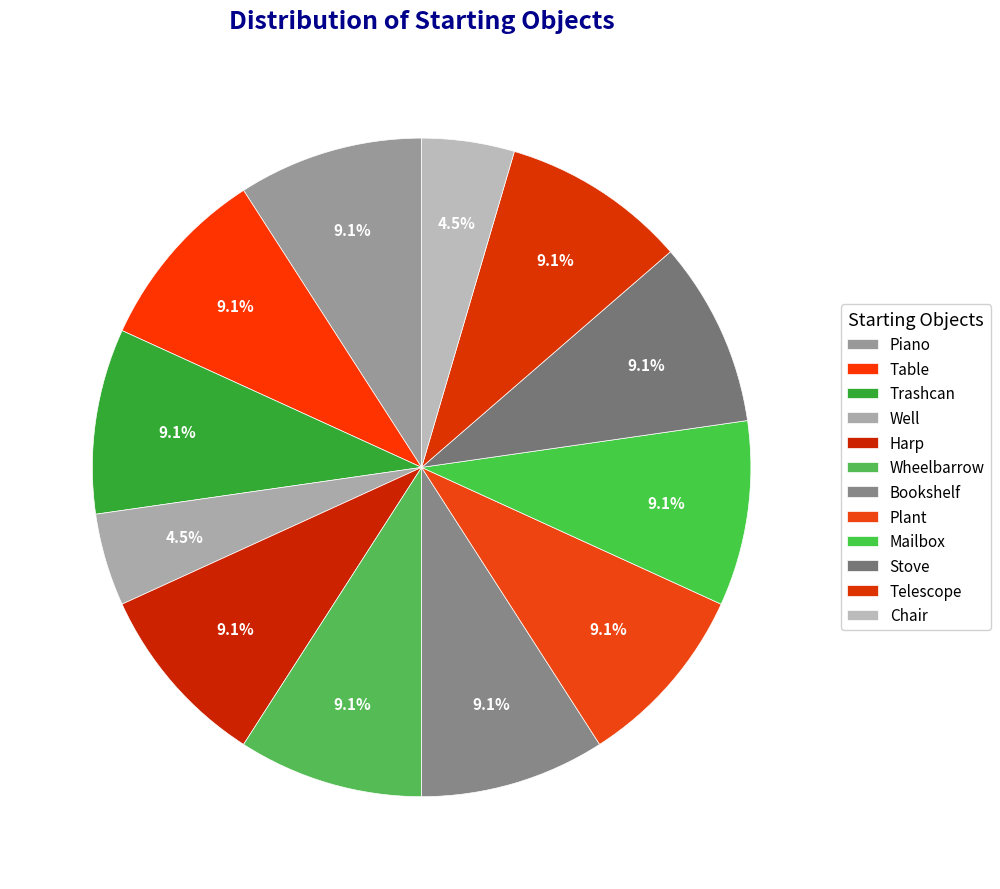

How many segments does this pie chart have?

12